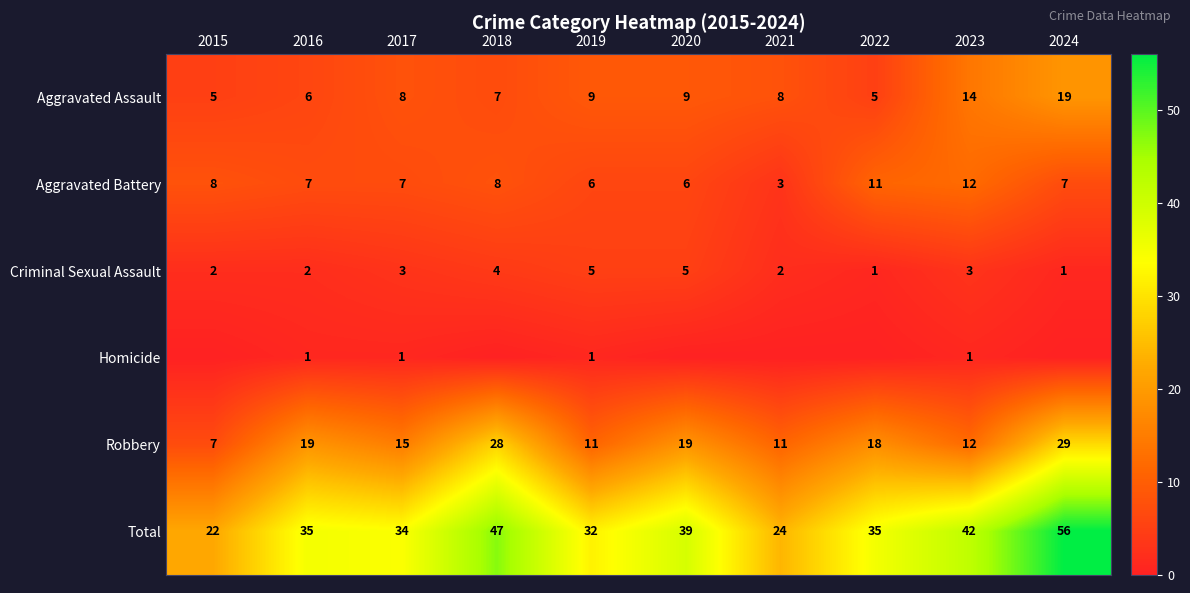

The value of Criminal Sexual Assault at 2024 is 1. True or false?

True